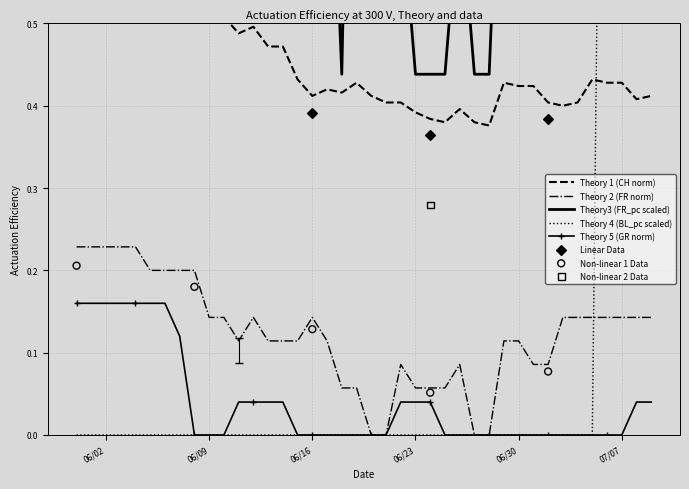

What is the total value across all series at 2020-06-29?

1.4